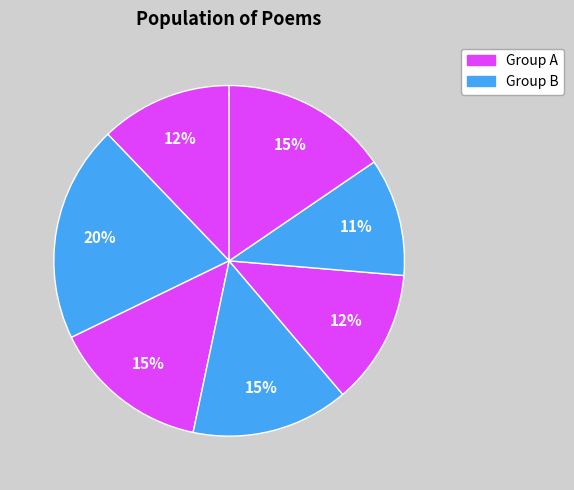

Count the number of slices in the pie.

7